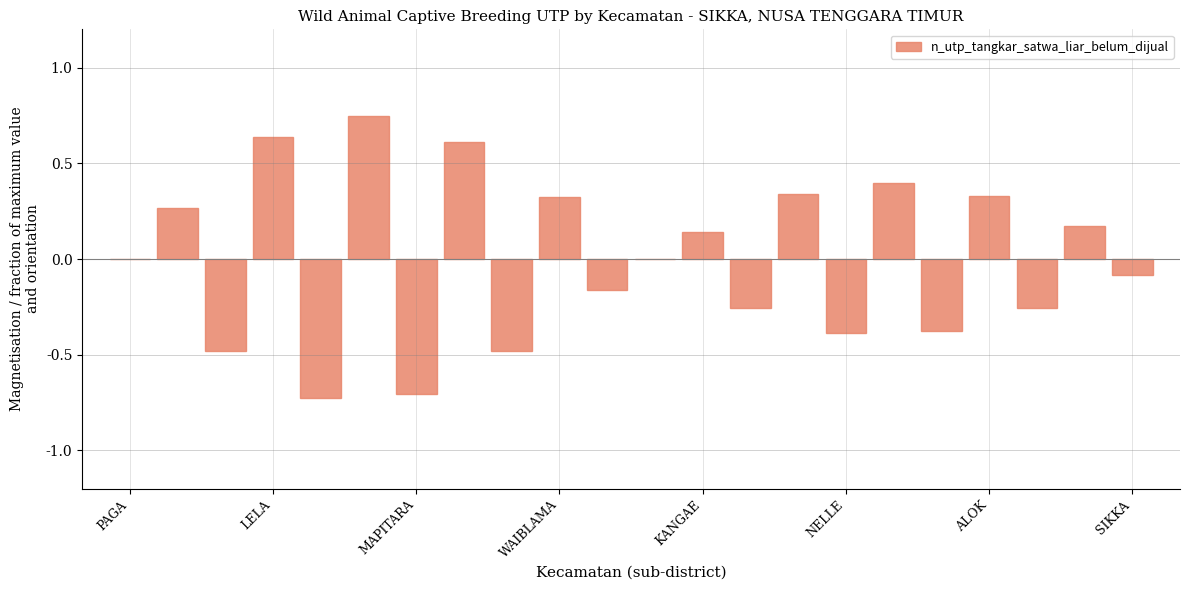

Where is the data nearest to the value 0?

PAGA